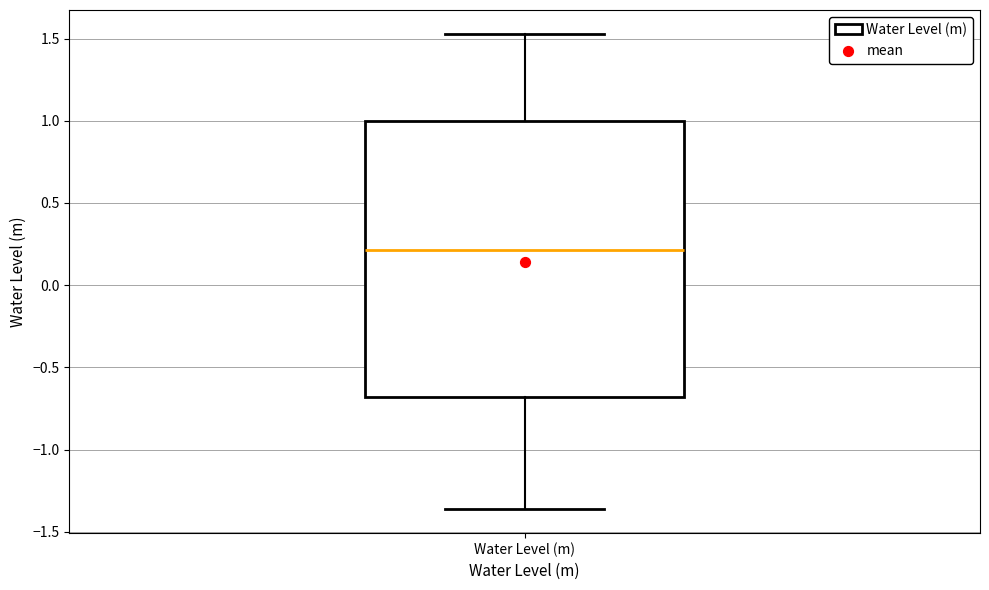

Transcribe this box plot: give where the median line is, the range the box spans, and where the two whiskers end, as read against the y-axis. The values are not printed on the chart, so give them approximately, as read against the axis.

median 0.20, box -0.70 to 1.00, whiskers -1.35 to 1.55